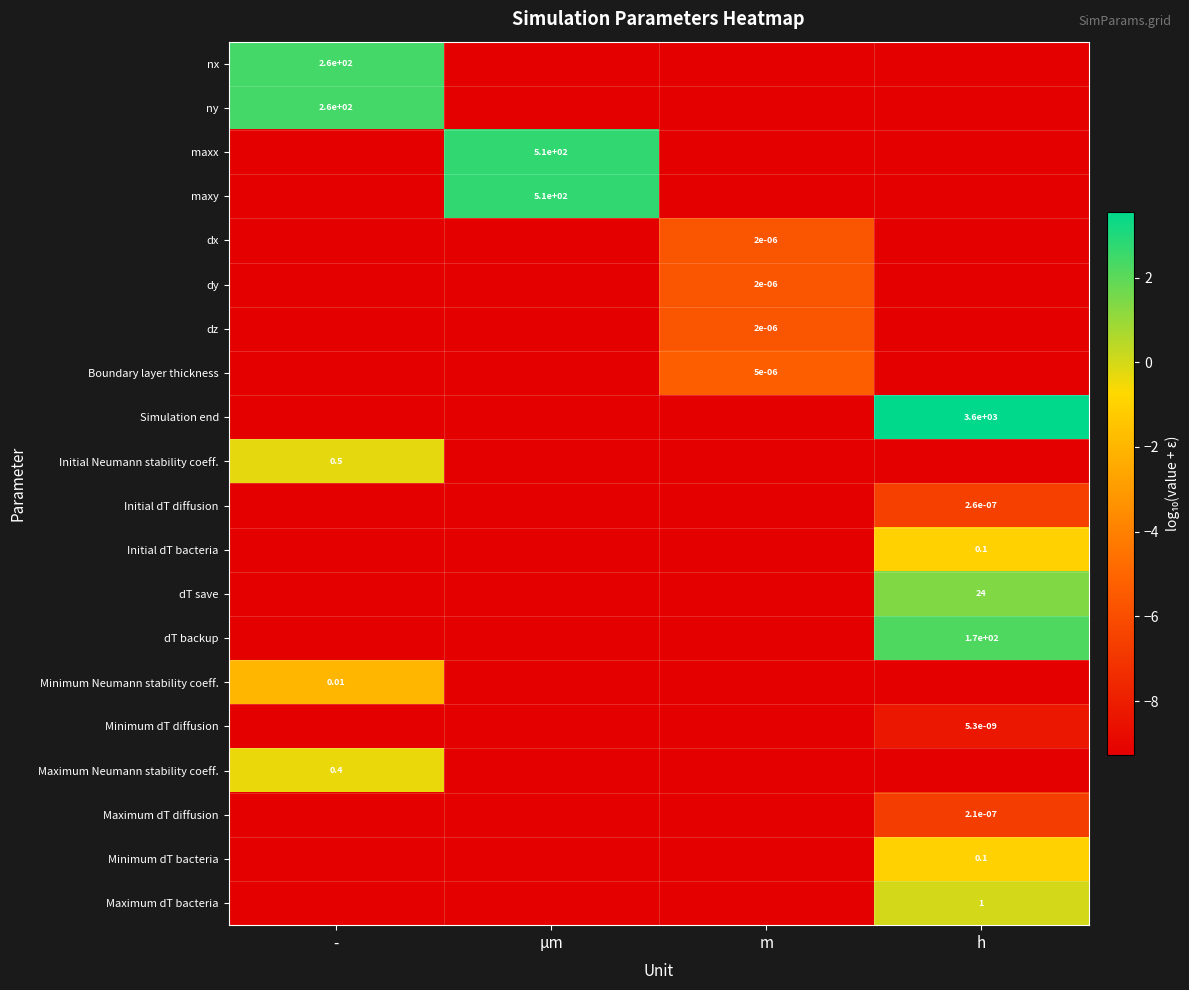

The value of Initial dT diffusion at h is -9.2. True or false?

False